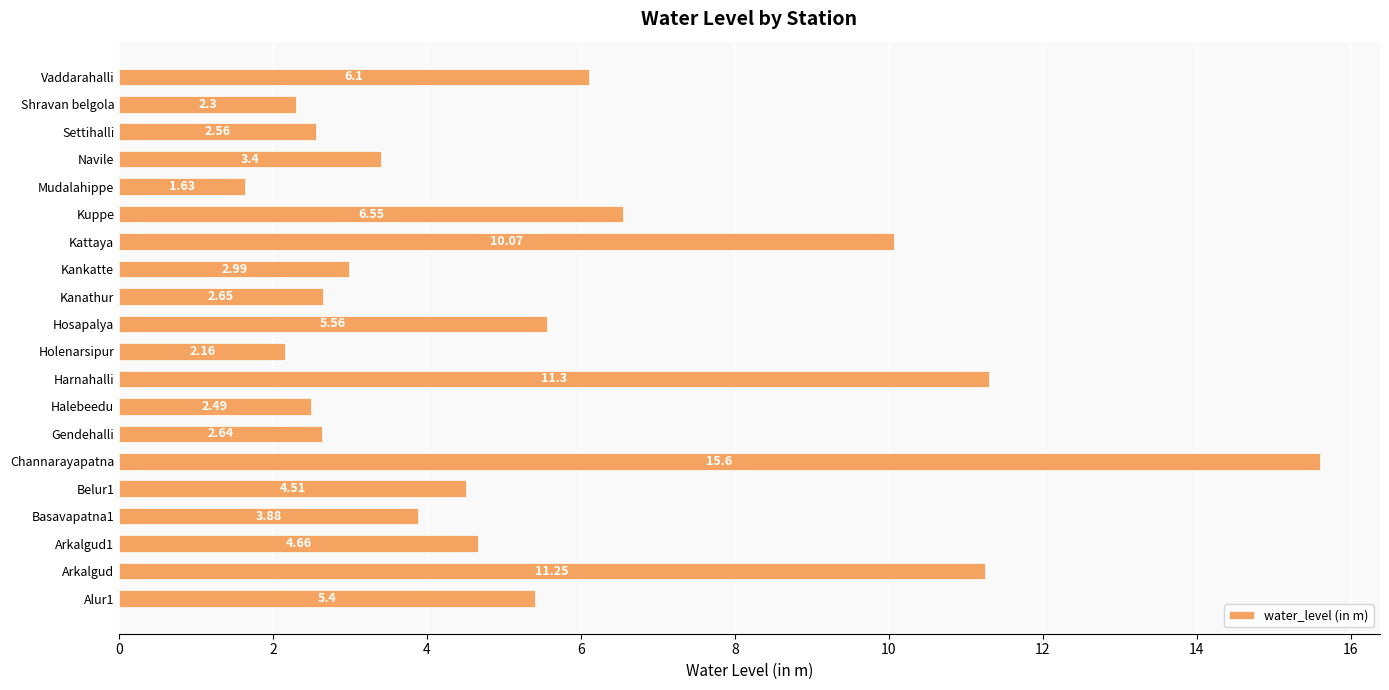

At which label is the value closest to 8?

Kuppe